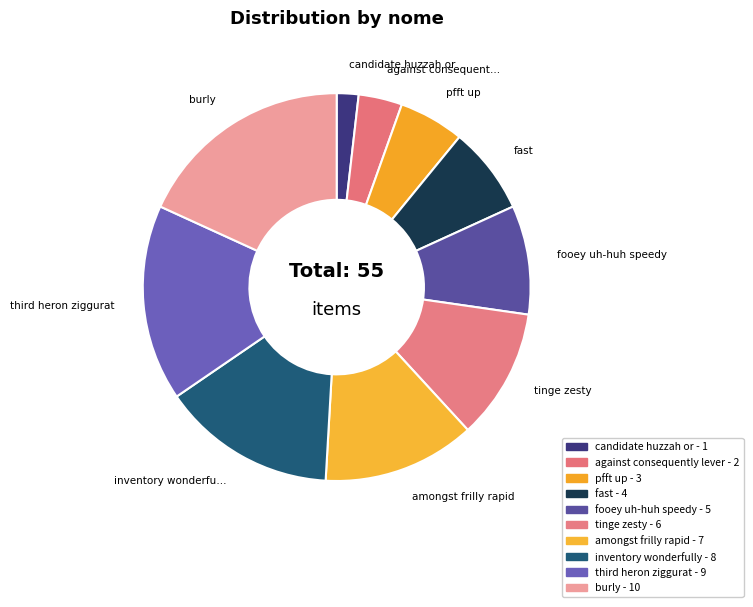

Does against consequently lever account for over 50% of the chart?

No